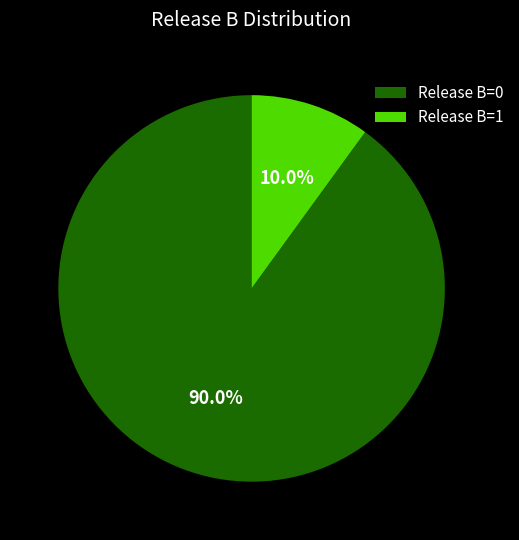

Is there any slice that represents more than half of the pie?

Yes